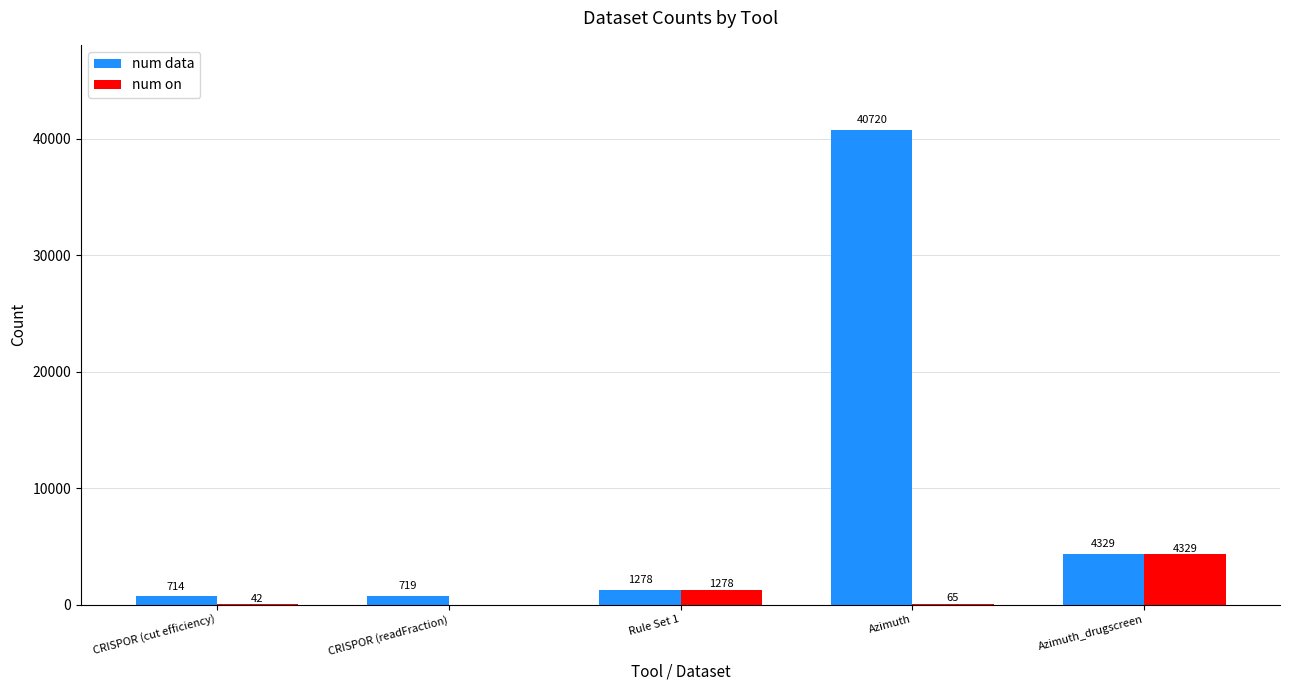

At which label does num data reach its peak?

Azimuth